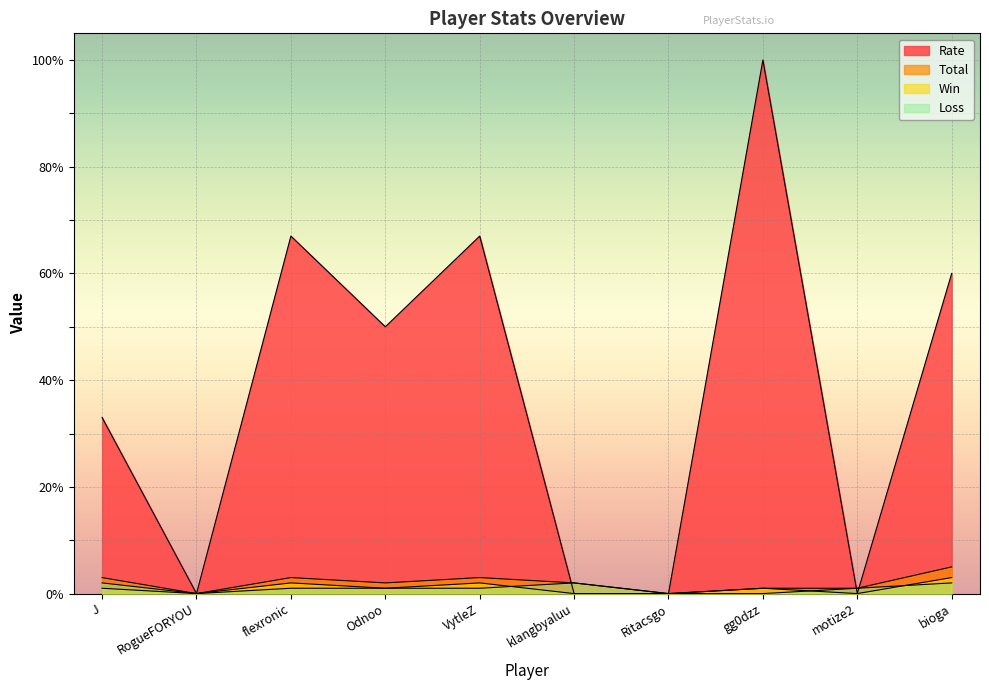

What is the greatest value displayed?

100